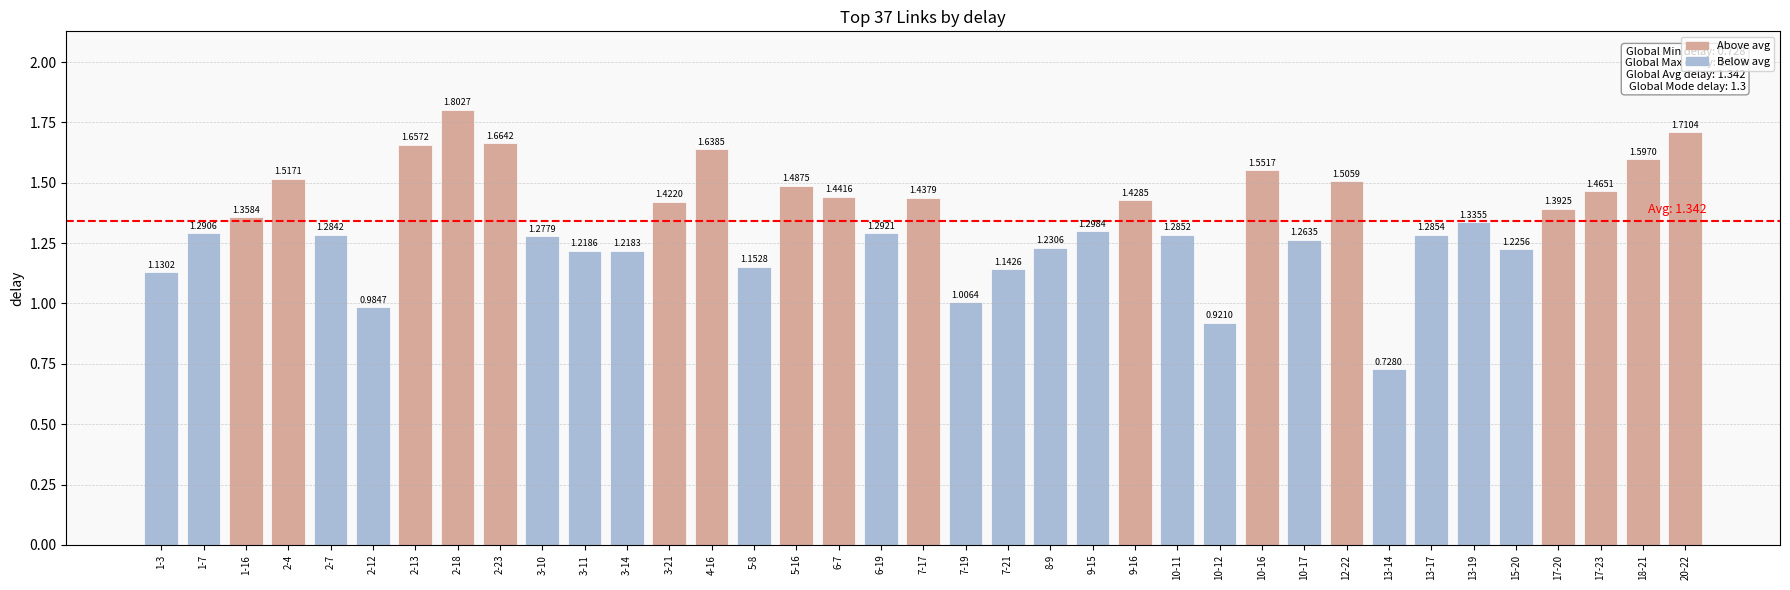

Rank the categories by value from lowest to highest.

13-14, 10-12, 2-12, 7-19, 1-3, 7-21, 5-8, 3-14, 3-11, 15-20, 8-9, 10-17, 3-10, 2-7, 10-11, 13-17, 1-7, 6-19, 9-15, 13-19, 1-16, 17-20, 3-21, 9-16, 7-17, 6-7, 17-23, 5-16, 12-22, 2-4, 10-16, 18-21, 4-16, 2-13, 2-23, 20-22, 2-18